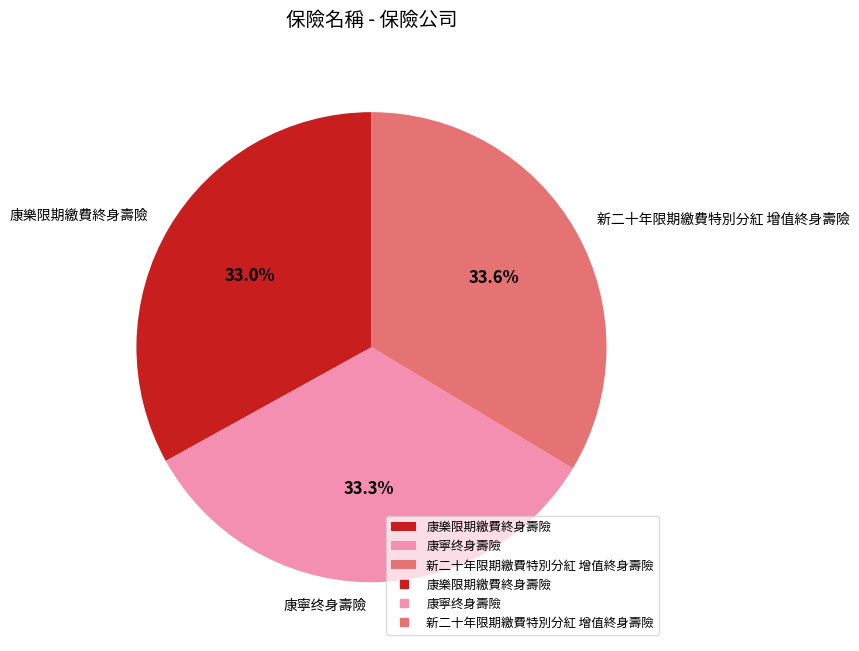

Is it true that 康寧终身壽險 is 33% of the pie?

True